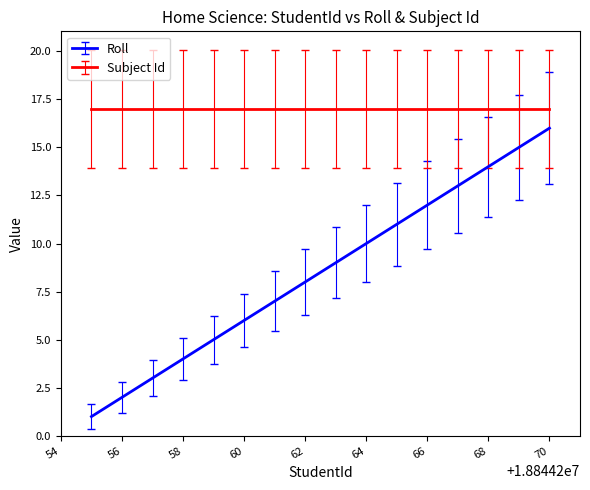

True or false: Subject Id and Roll cross at least once.

False